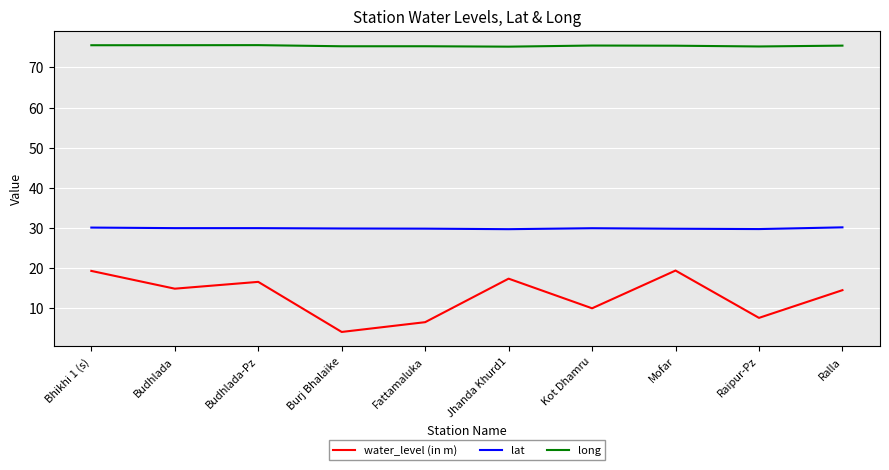

The water_level (in m) series shows 24.9 at Budhlada-Pz. True or false?

False